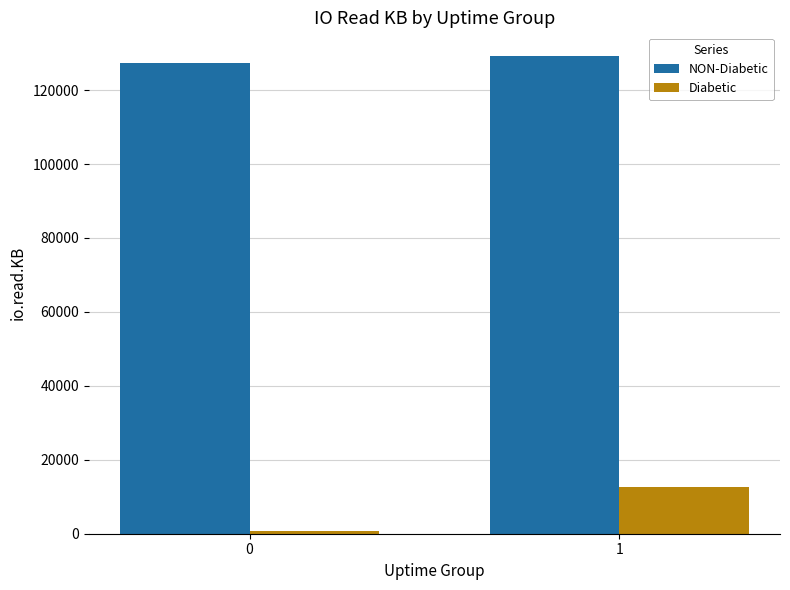

Reading right to left, transcribe all the data shown in this chart.

NON-Diabetic: 1=129157	0=127387
Diabetic: 1=12713	0=837